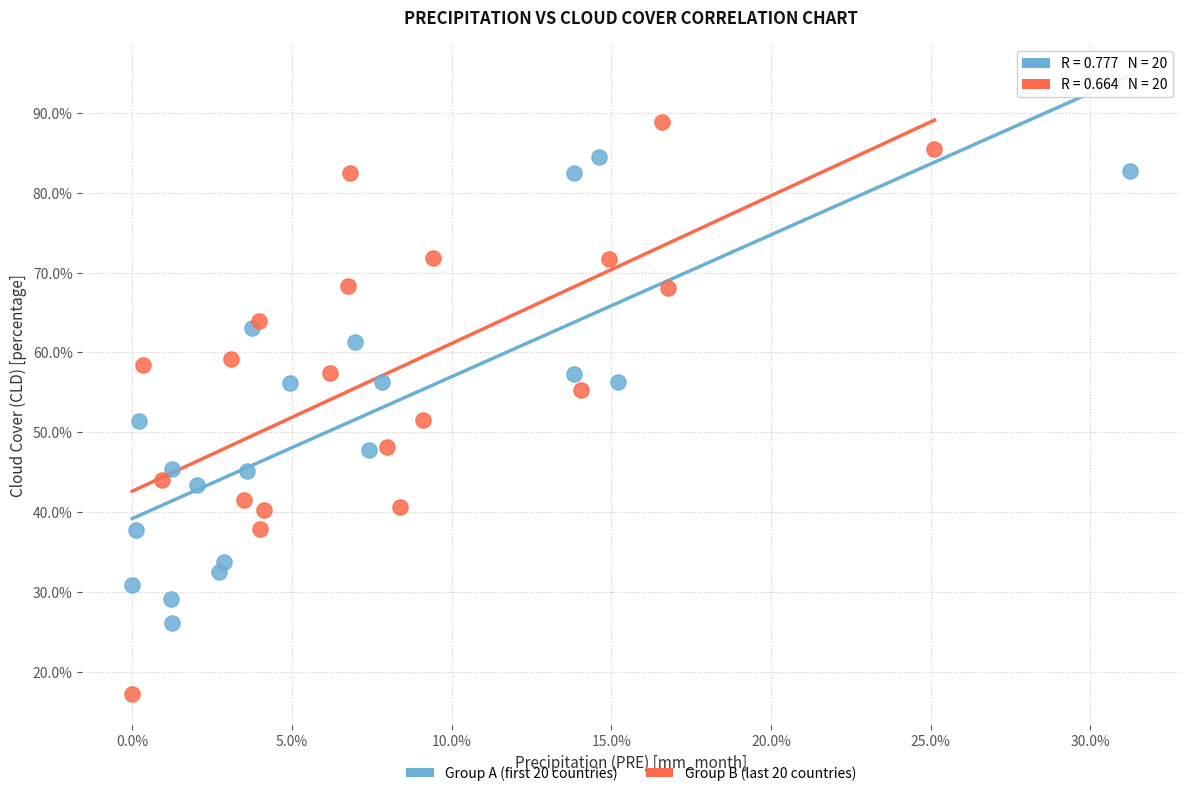

What are all the series names shown in the legend?

Group A (first 20 countries), Group B (last 20 countries)